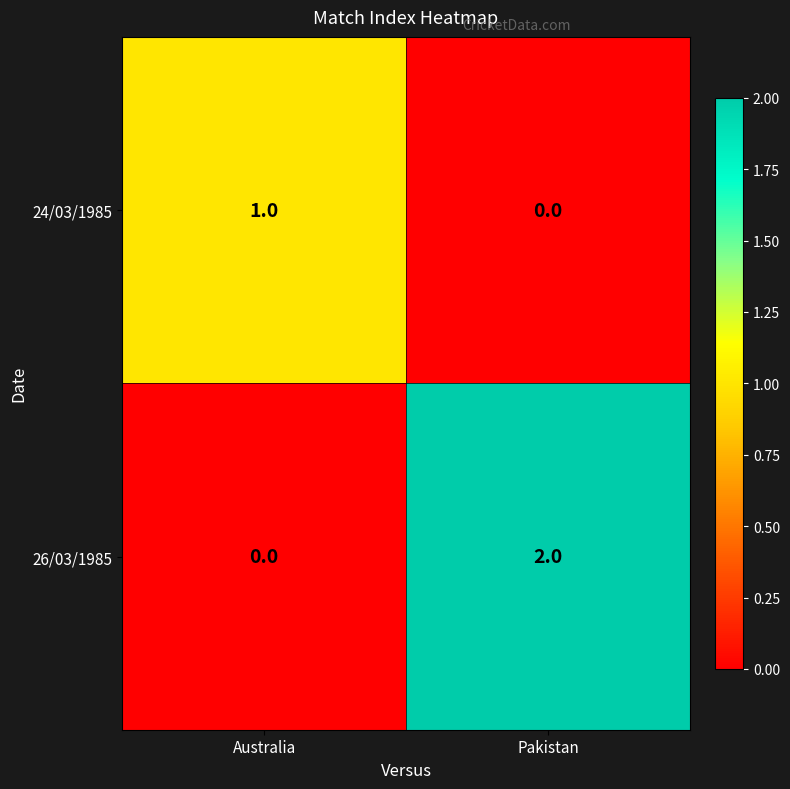

Count the number of categories in the chart.

2